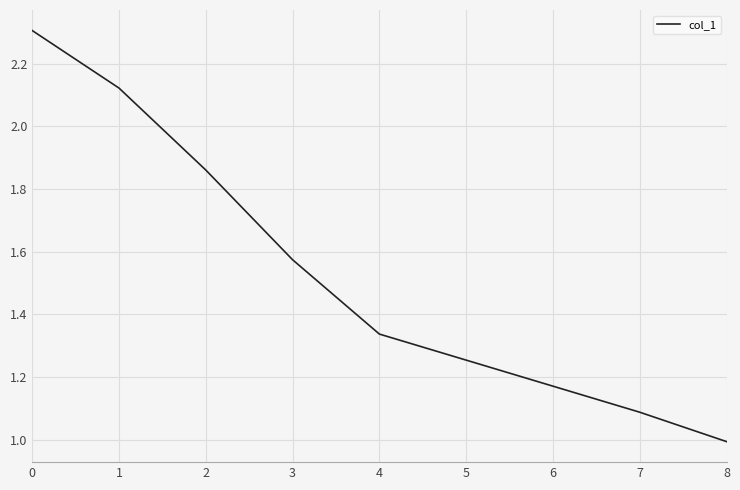

List the labels in order of value, smallest first.

8, 7, 4, 3, 2, 1, 0